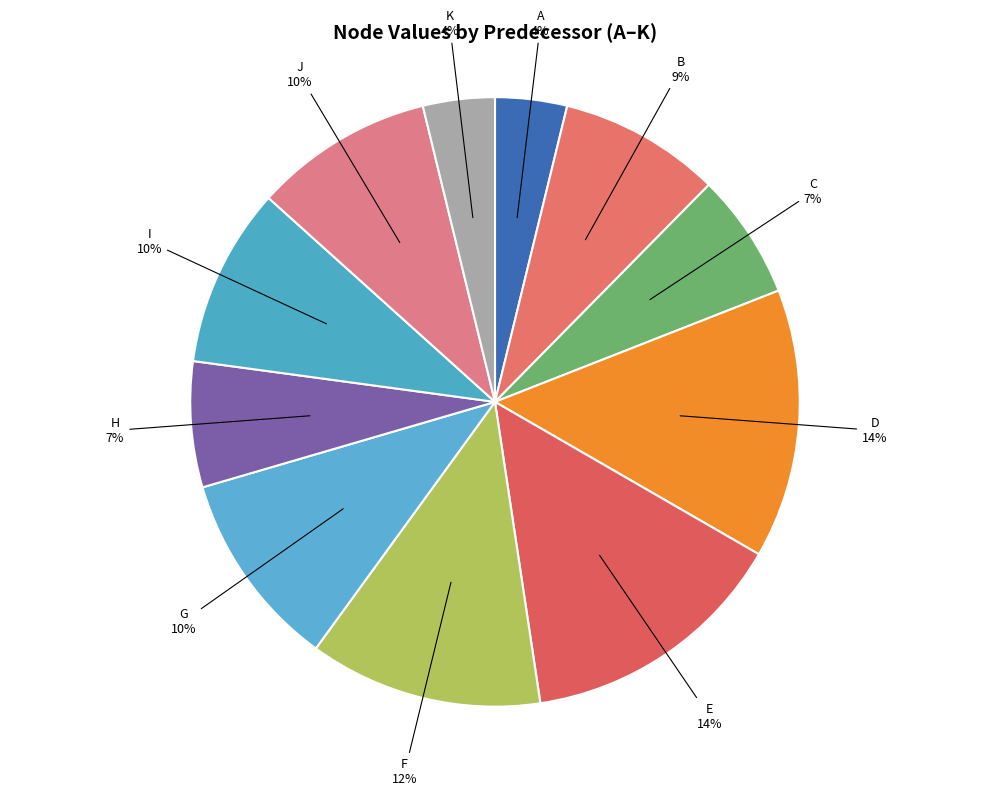

What percentage is the B slice, to the nearest percent?

9%